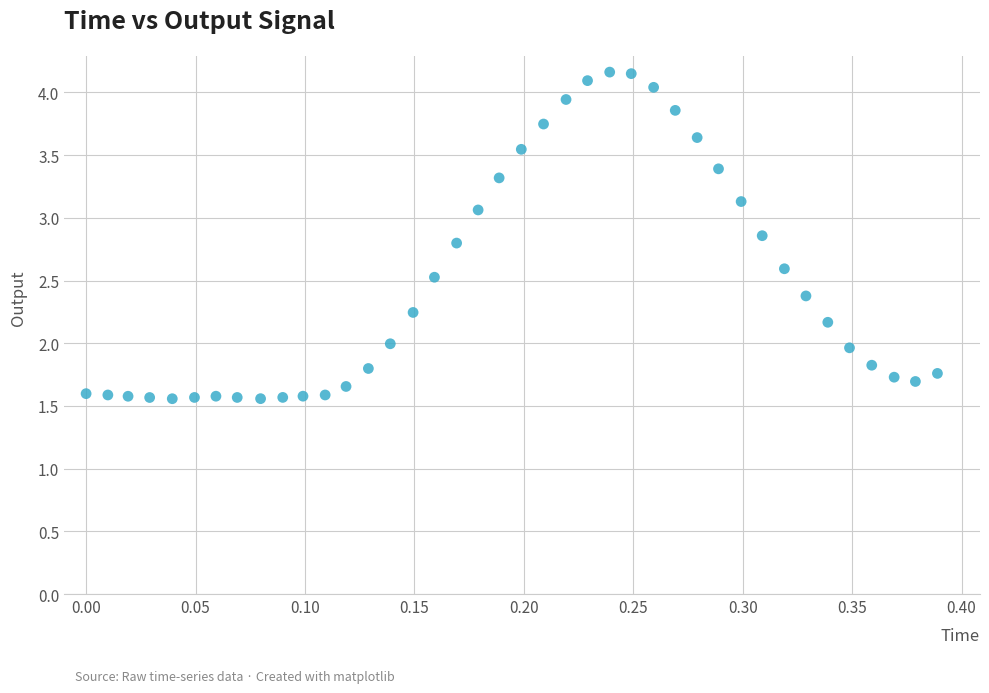

What is the range of Y values (max minus min)?

2.6